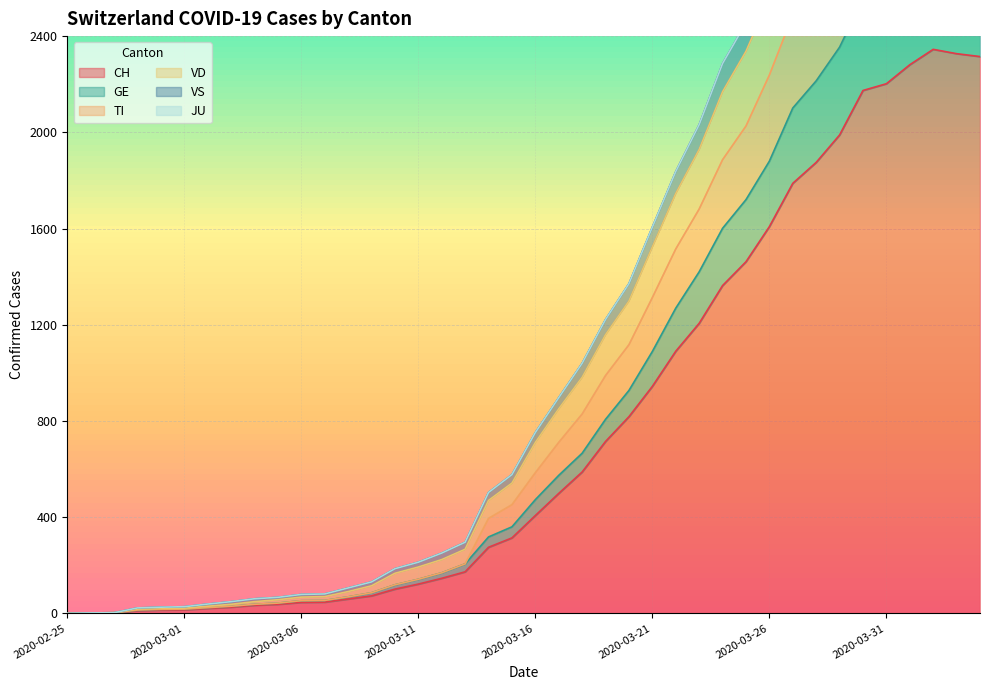

How many interior local peaks does the GE series have?

1